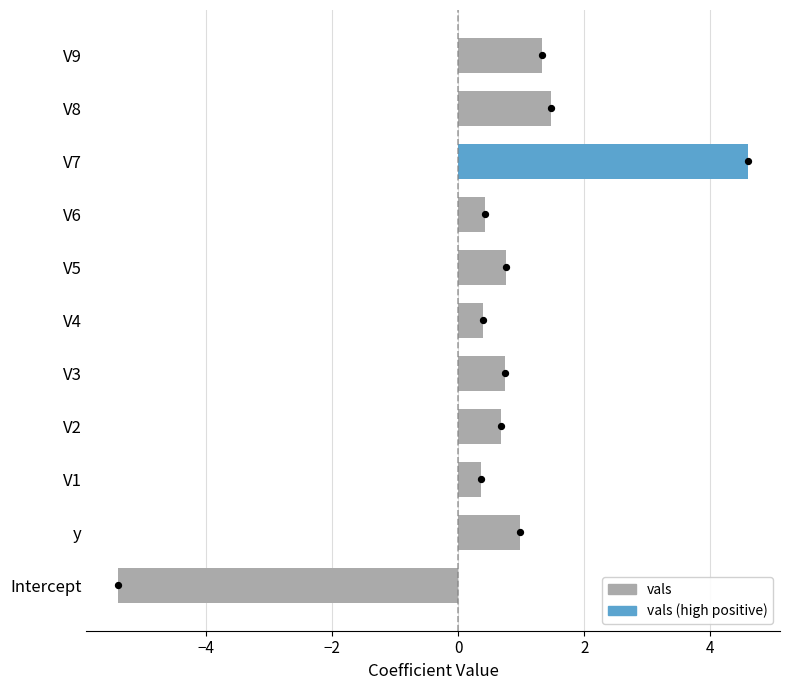

What is the change in value from V3 to V9?

+0.6